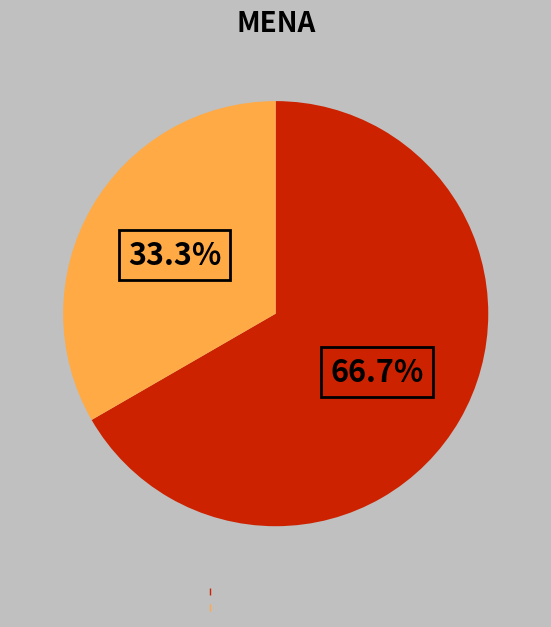

To the nearest percent, what is the difference between the largest and smallest slice percentages?

33%